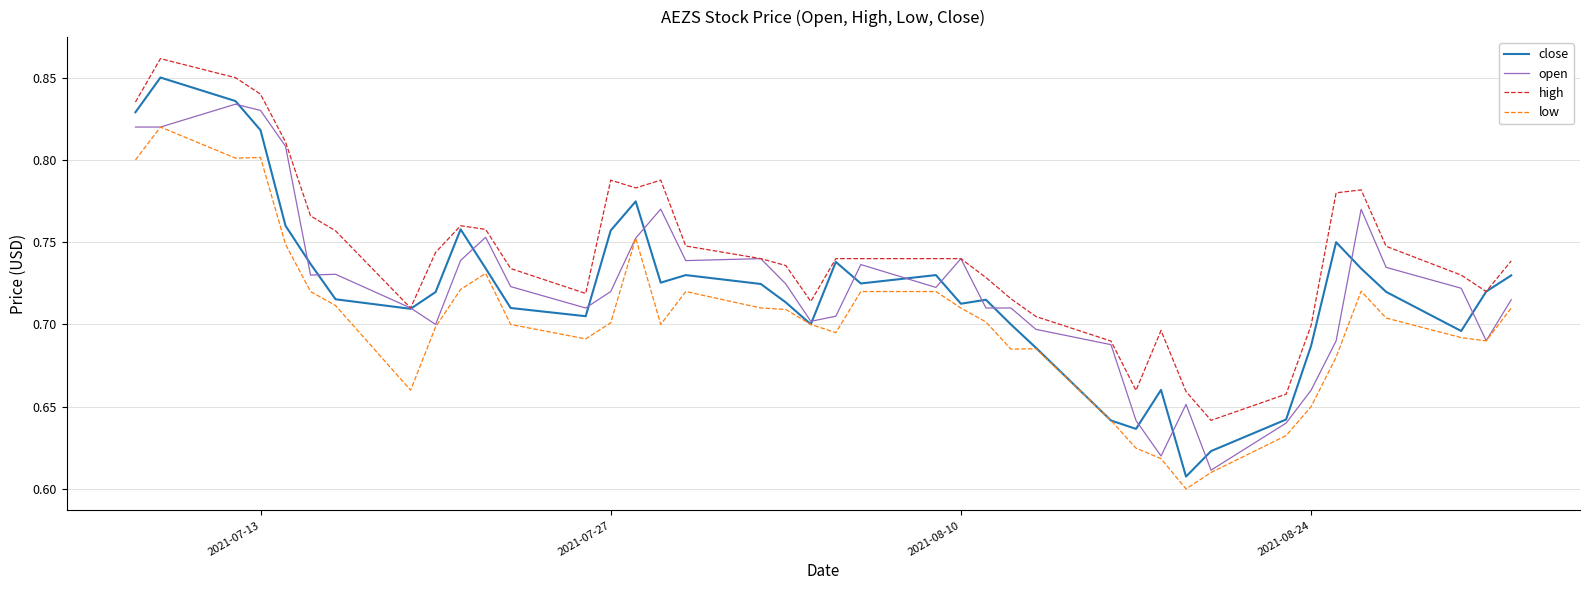

Which series has the largest total across all categories?

high